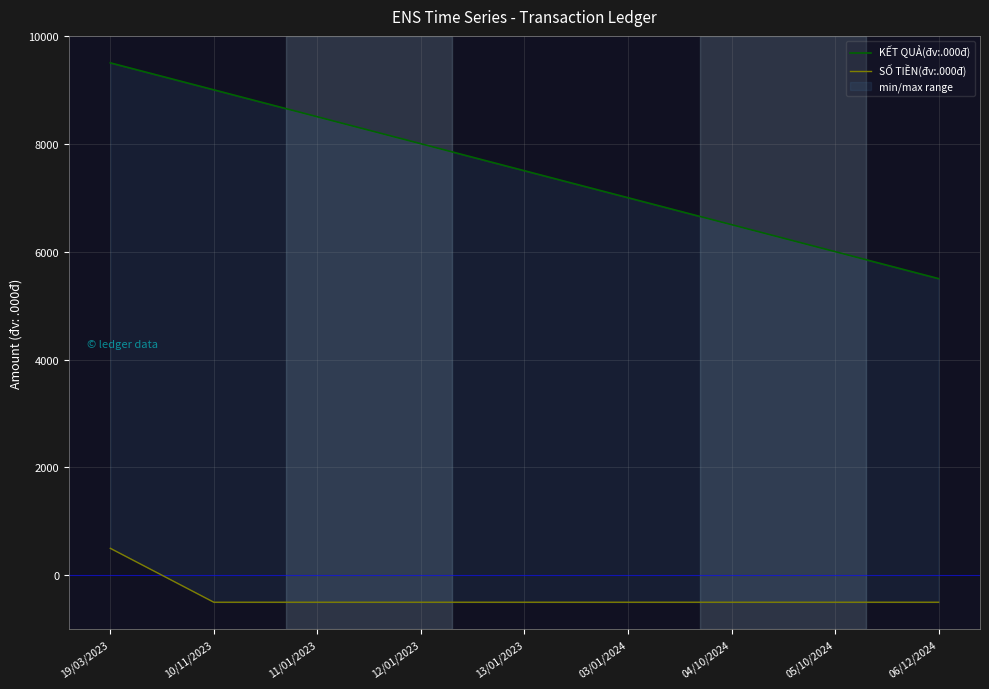

Is it true that SỐ TIỀN(đv:.000đ) equals -500 at 06/12/2024?

True